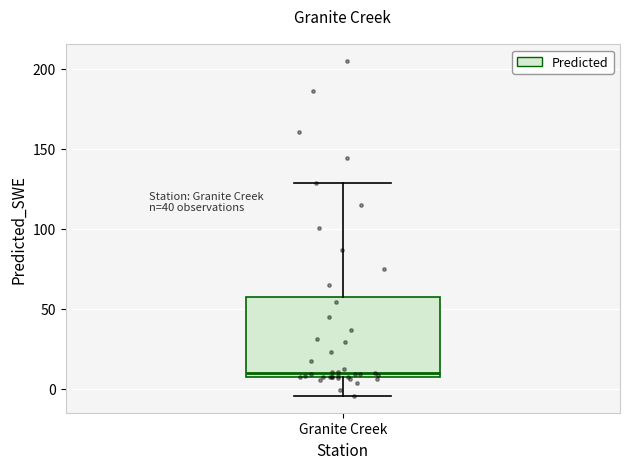

Transcribe this box plot: give where the median line is, the range the box spans, and where the two whiskers end, as read against the y-axis. The values are not printed on the chart, so give them approximately, as read against the axis.

median 10, box 5 to 55, whiskers -5 to 130